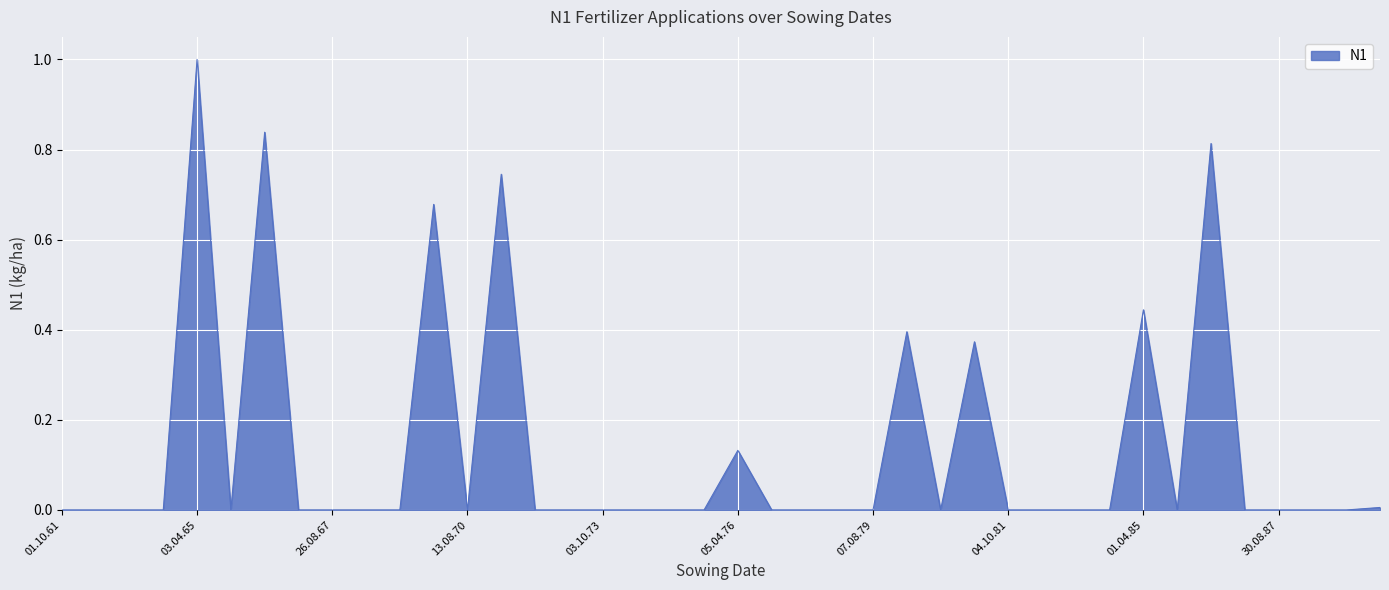

What is the maximum value shown in the chart?

1.0